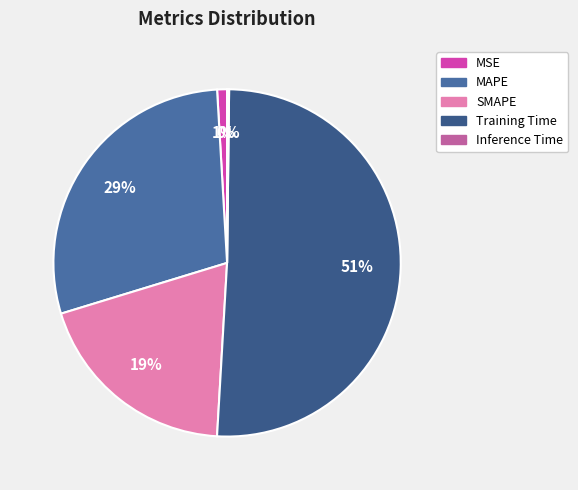

Is the sum of SMAPE and MAPE greater than half?

No